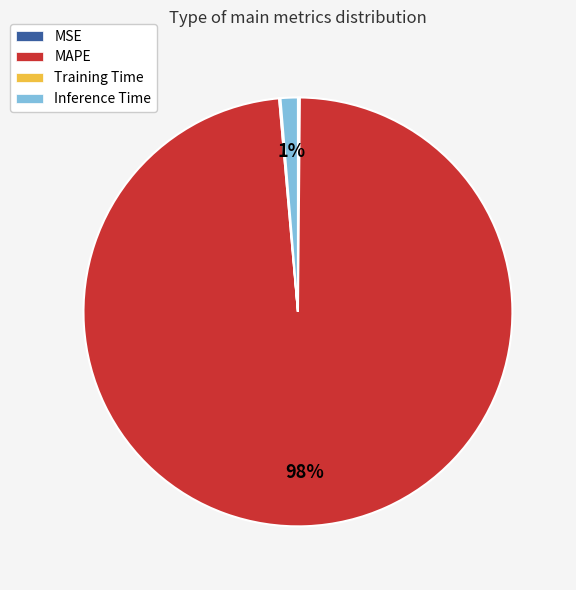

What is the largest slice in the pie chart?

MAPE